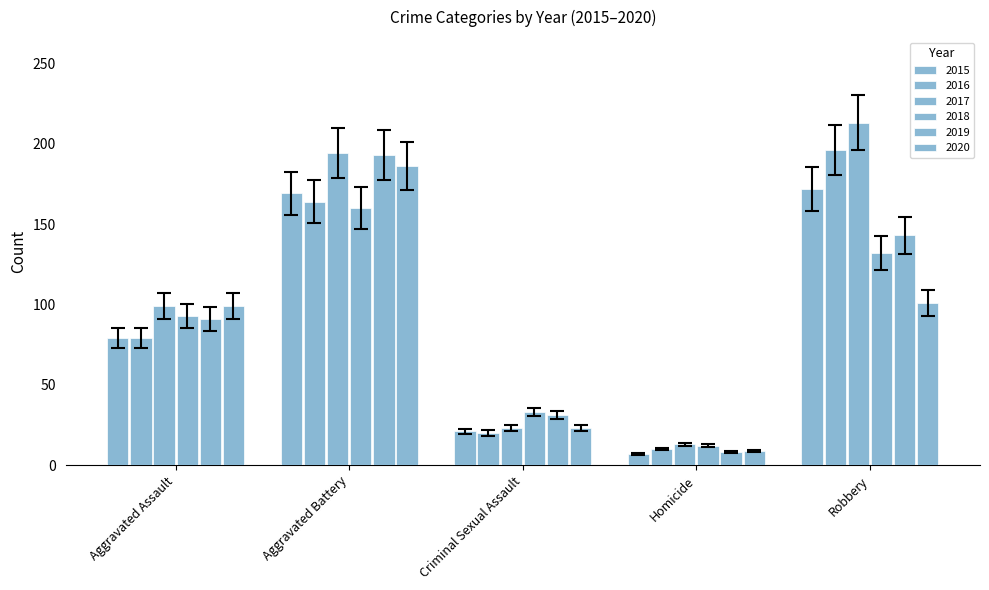

True or false: 2018 has a value of 40.0 at Criminal Sexual Assault.

False